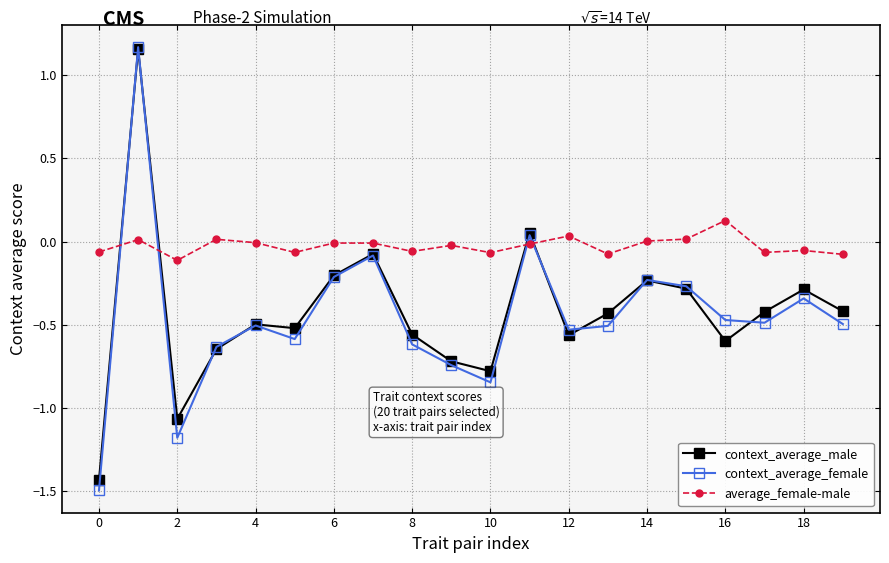

In context_average_female, how many points are higher than both neighbors (excluding endpoints)?

6